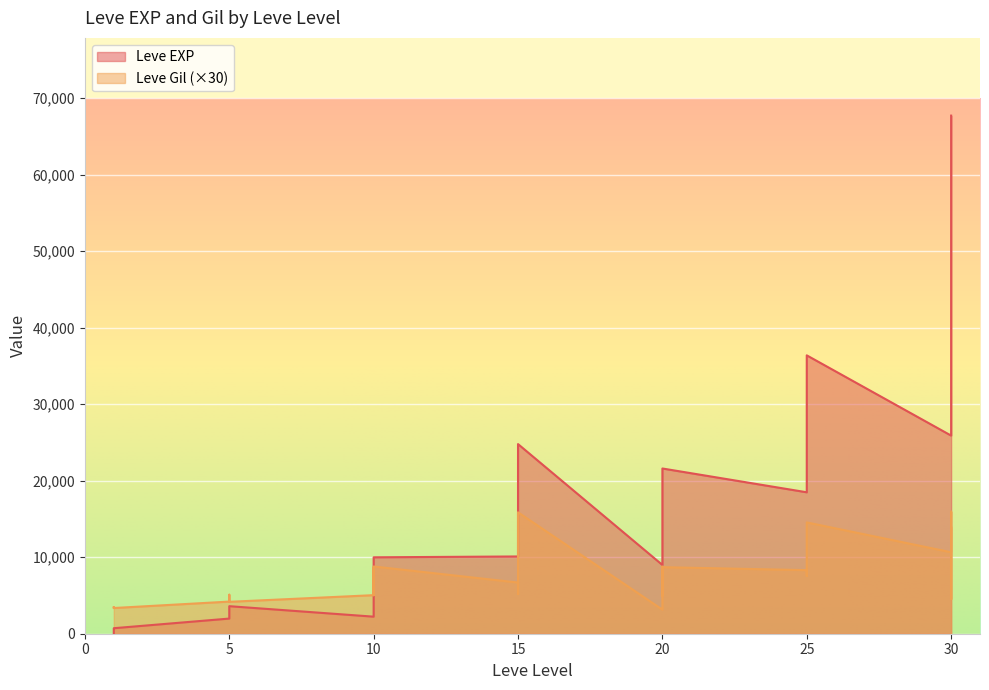

True or false: Leve Gil has a value of 54 at 15.

False